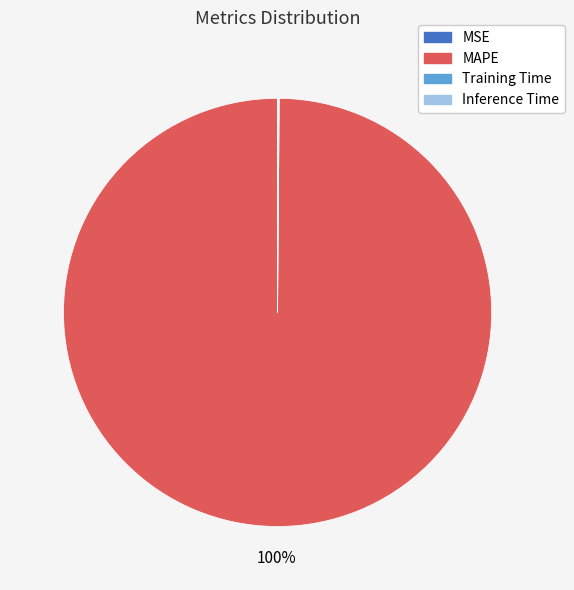

To the nearest percent, what is the average slice percentage?

25%